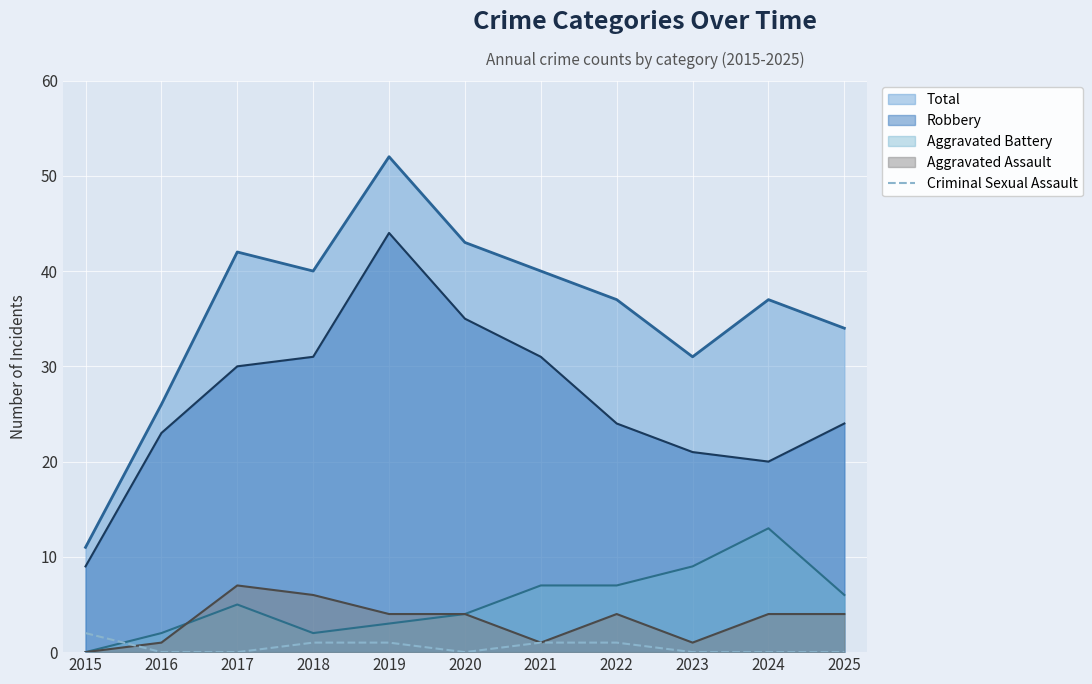

Between 2020 and 2024, which is larger?

2020